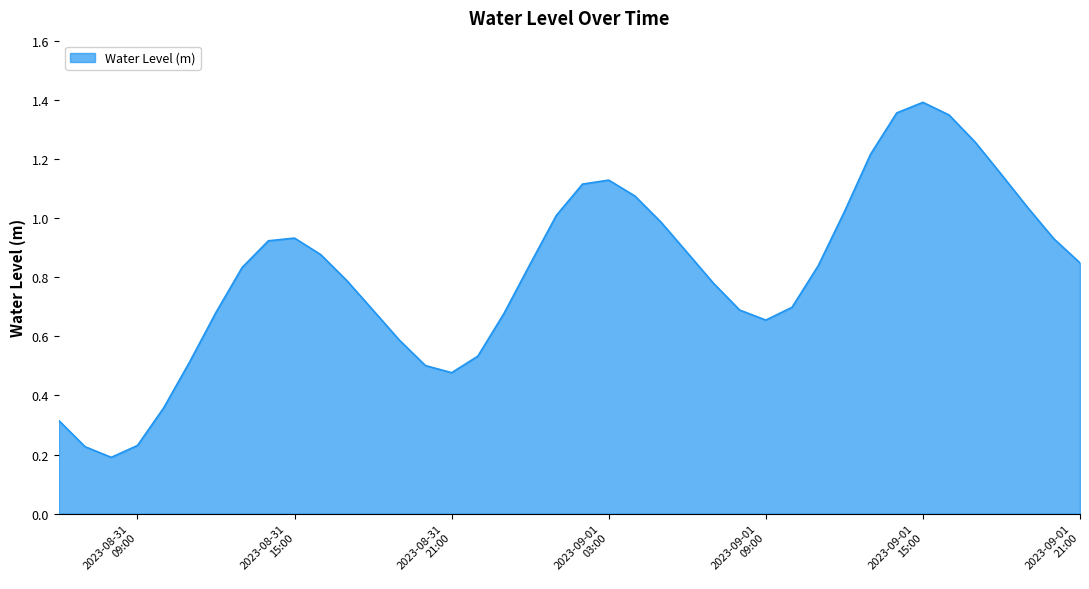

Does the chart have visible grid lines?

Yes